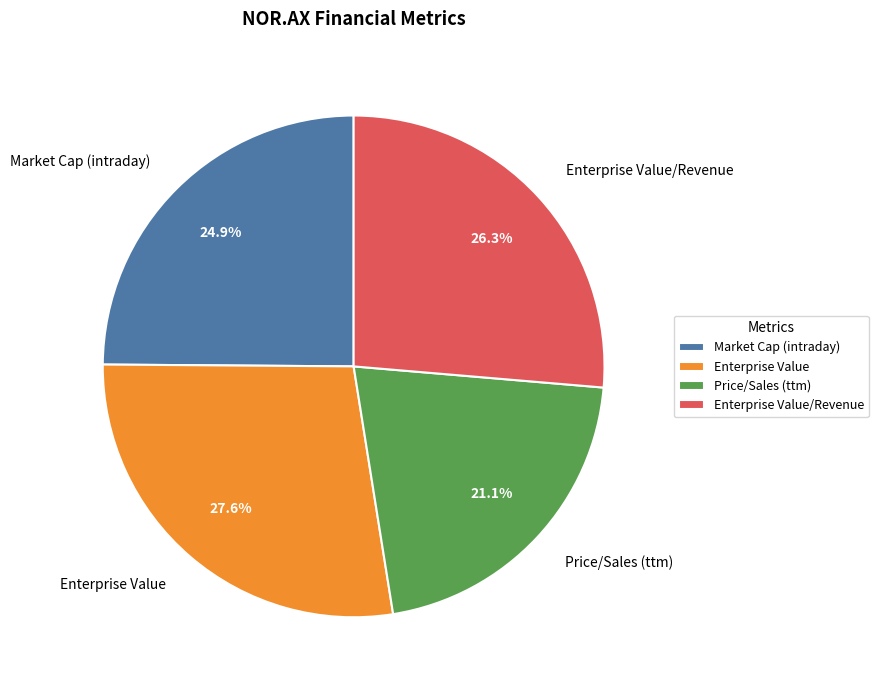

The Price/Sales (ttm) slice represents 21% of the pie. True or false?

True